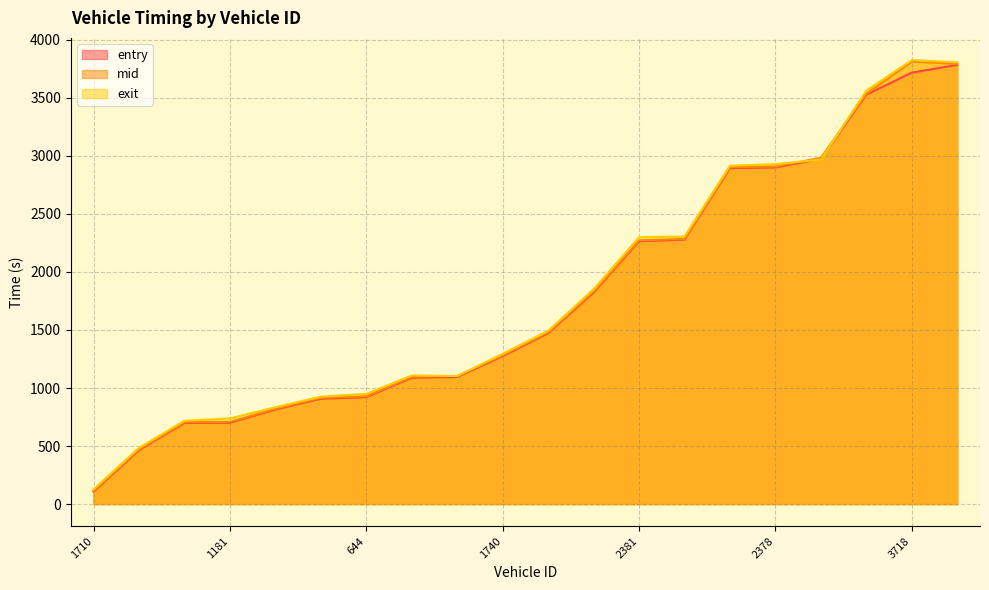

What is the label of the 17th point from the right?

1181